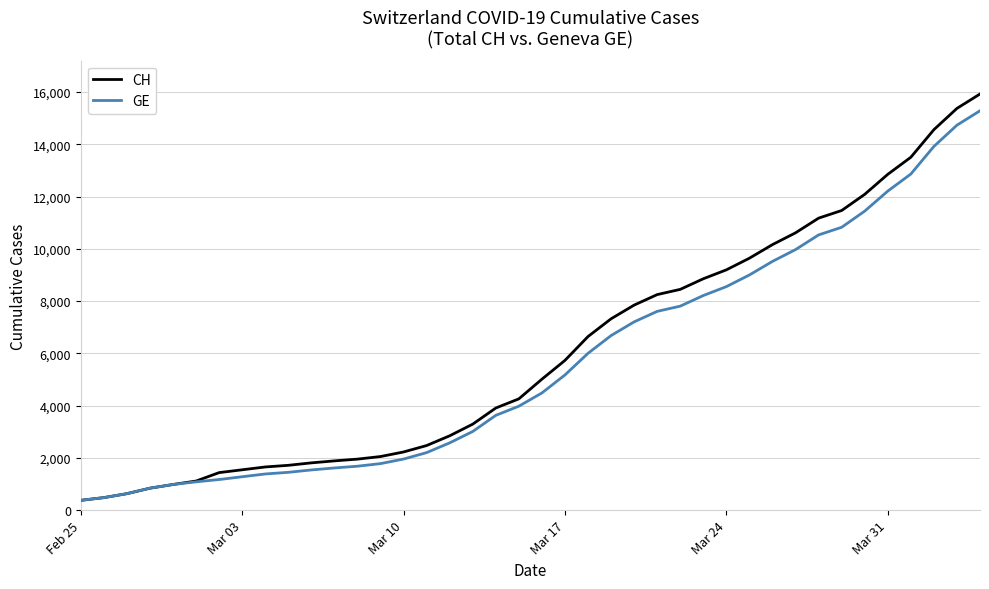

Which series has the largest range (max minus min)?

CH